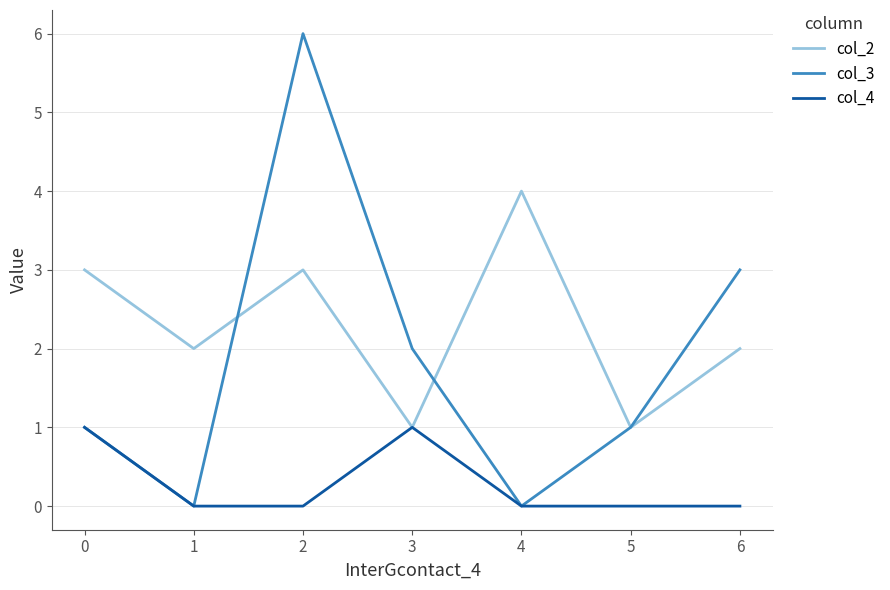

Reading left to right, what are all the values shown in this chart?

col_2: 3	2	3	1	4	1	2
col_3: 1	0	6	2	0	1	3
col_4: 1	0	0	1	0	0	0